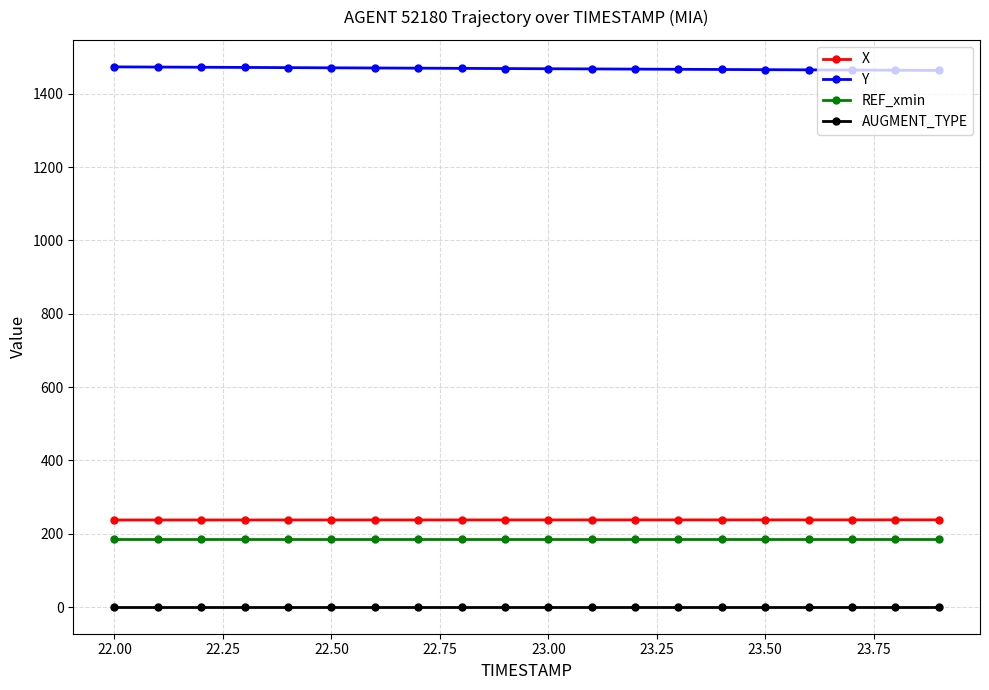

Which series has the largest total across all categories?

Y